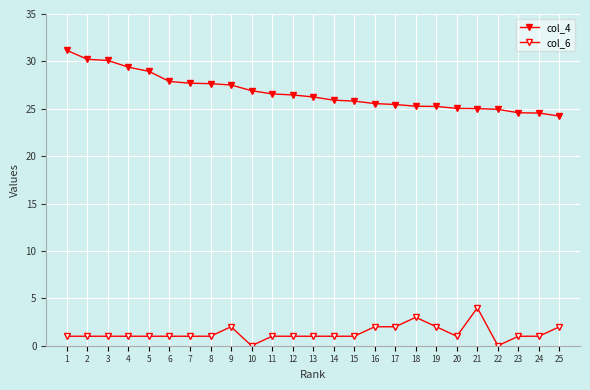

True or false: col_4 and col_6 cross at least once.

False